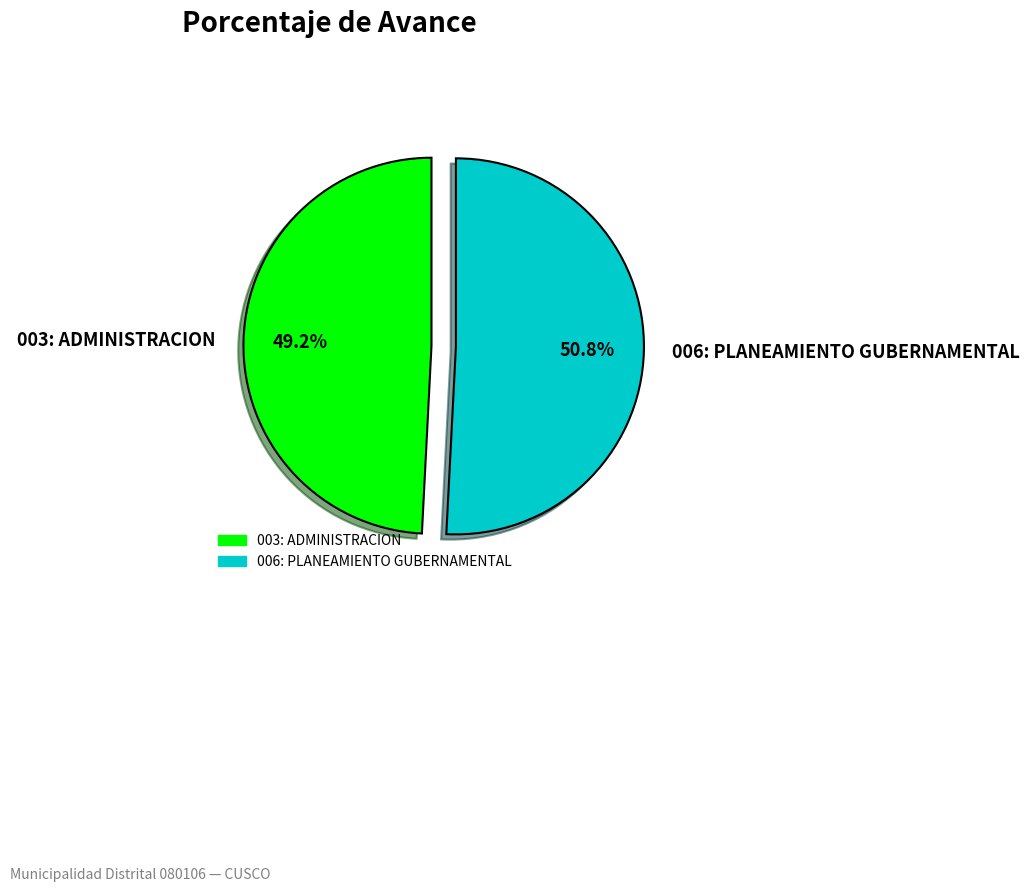

Between 003: ADMINISTRACION and 006: PLANEAMIENTO GUBERNAMENTAL, which is larger?

006: PLANEAMIENTO GUBERNAMENTAL